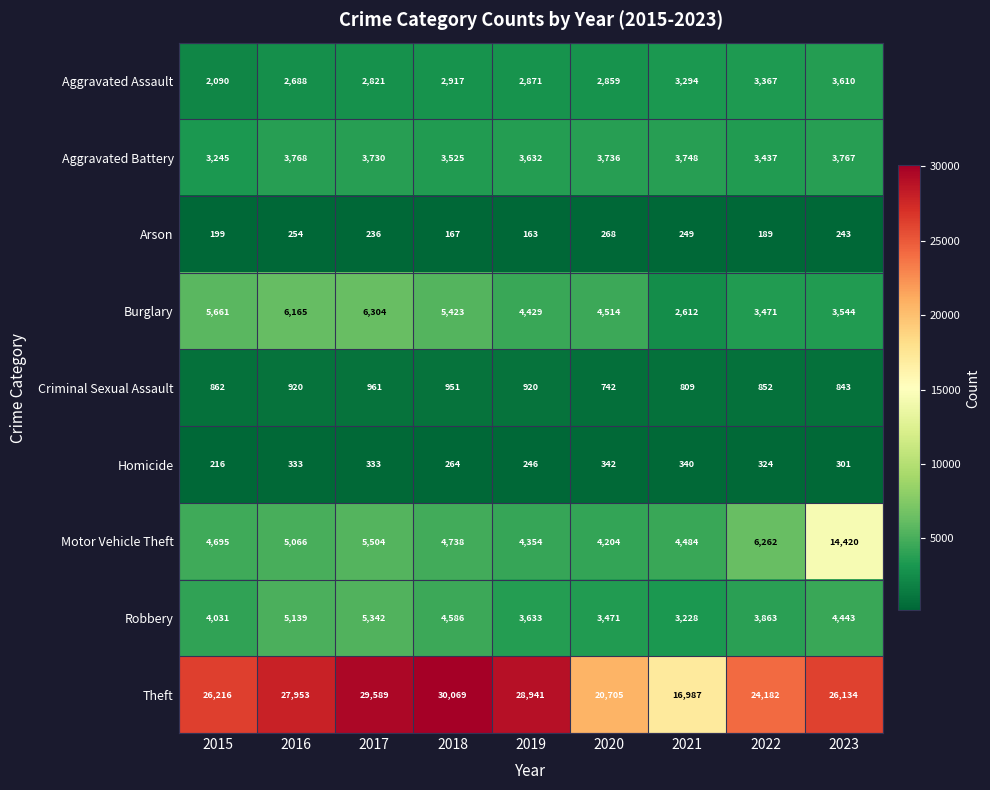

Which series changed the most between 2020 and 2023?

Motor Vehicle Theft